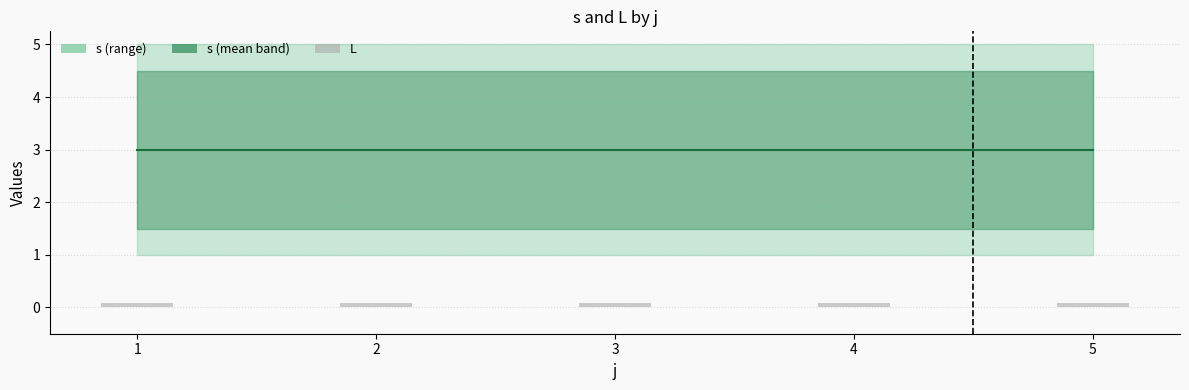

Reading right to left, what are all the values shown in this chart?

s (mean): 5=3.0	4=3.0	3=3.0	2=3.0	1=3.0
L: 5=0.1	4=0.1	3=0.1	2=0.1	1=0.1